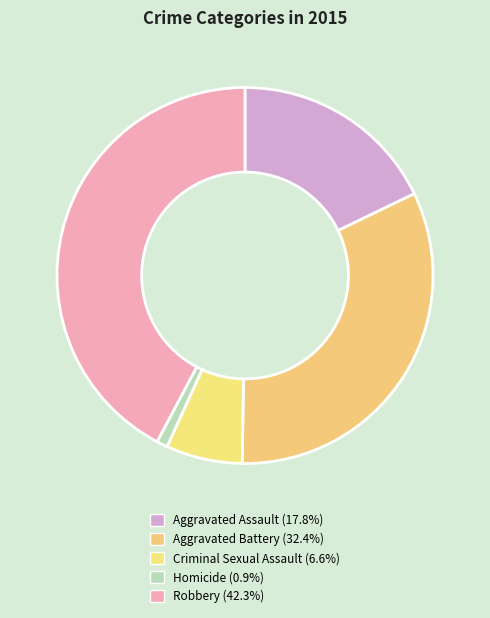

What is the smallest slice in the pie chart?

Homicide